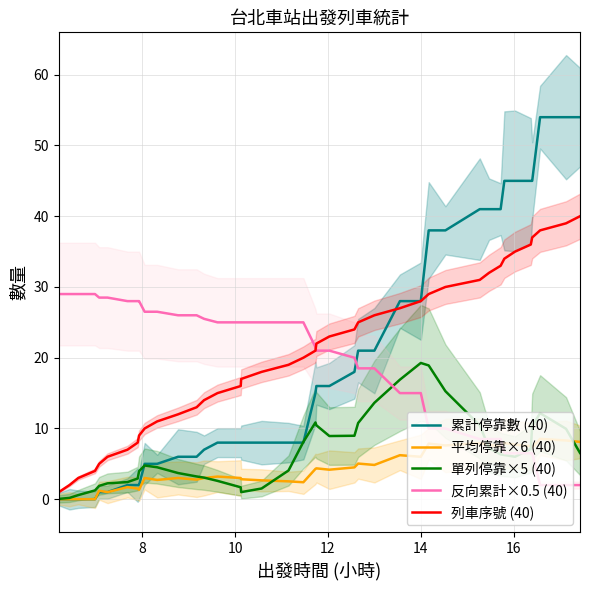

Which series has the widest spread of values?

累計停靠數 (40)